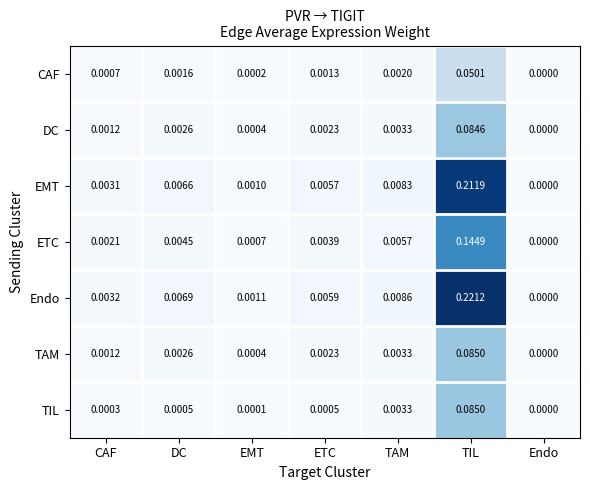

Where is TAM nearest to the value 0?

Endo